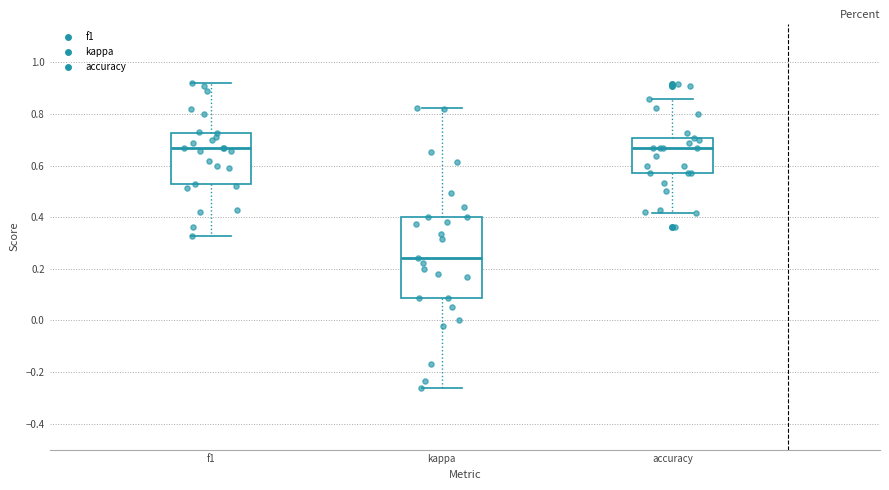

Comparing the boxes themselves (not the whiskers), which one is the tallest?

kappa